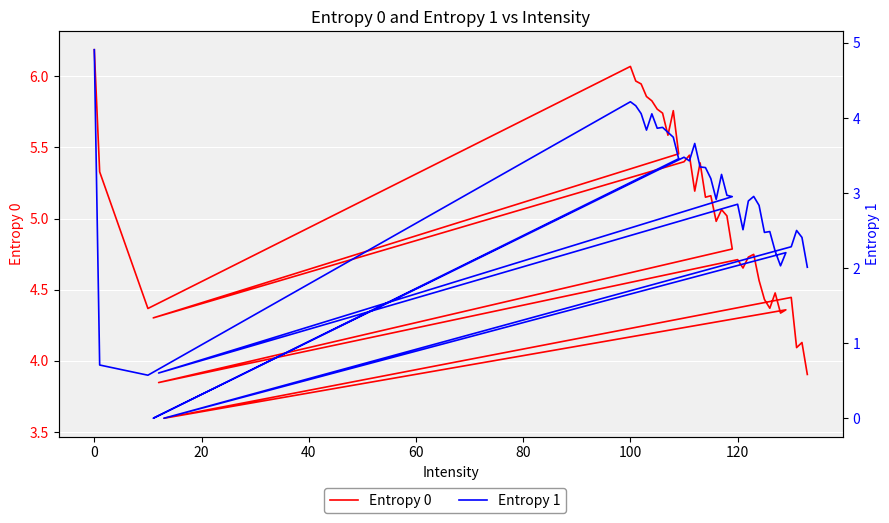

Reading left to right, extract all data points from this chart.

Entropy 0: 6.2	5.3	4.4	6.1	6.0	5.9	5.9	5.8	5.8	5.7	5.6	5.8	5.5	4.3	5.4	5.4	5.2	5.4	5.2	5.2	5.0	5.1	5.0	4.8	3.8	4.7	4.7	4.7	4.7	4.6	4.4	4.4	4.5	4.3	4.4	3.6	4.4	4.1	4.1	3.9
Entropy 1: 4.9	0.7	0.6	4.2	4.2	4.1	3.8	4.1	3.9	3.9	3.8	3.7	3.5	0.0	3.5	3.4	3.7	3.3	3.3	3.2	2.9	3.2	3.0	3.0	0.6	2.9	2.5	2.9	3.0	2.8	2.5	2.5	2.2	2.0	2.2	0.0	2.3	2.5	2.4	2.0